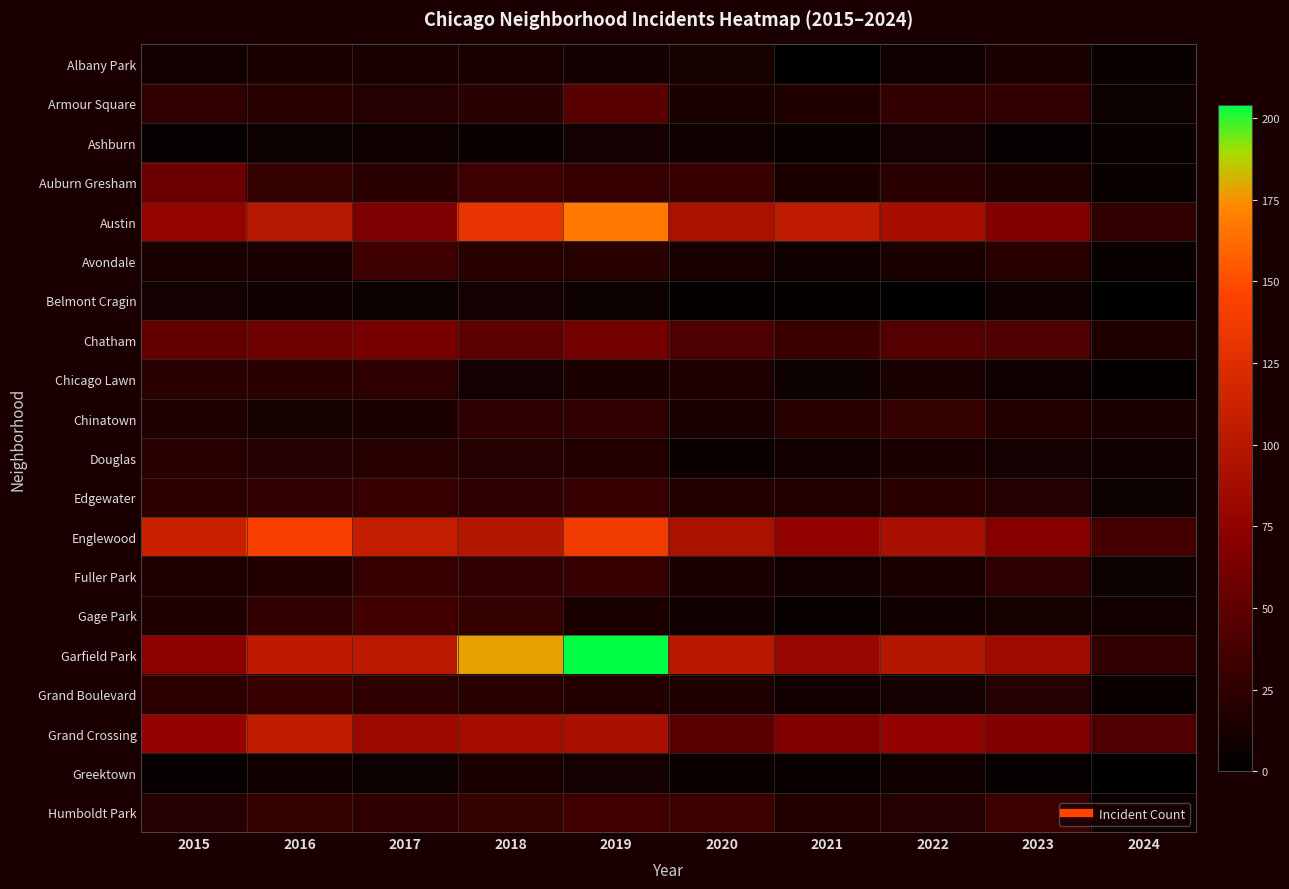

At how many categories does at least one series exceed 24?

10